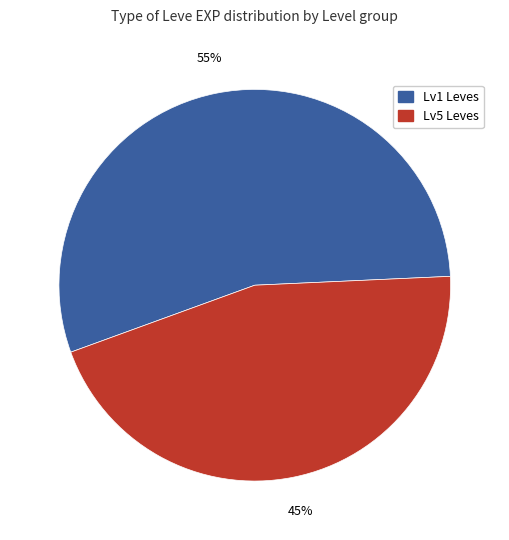

How many slices are in this pie chart?

2